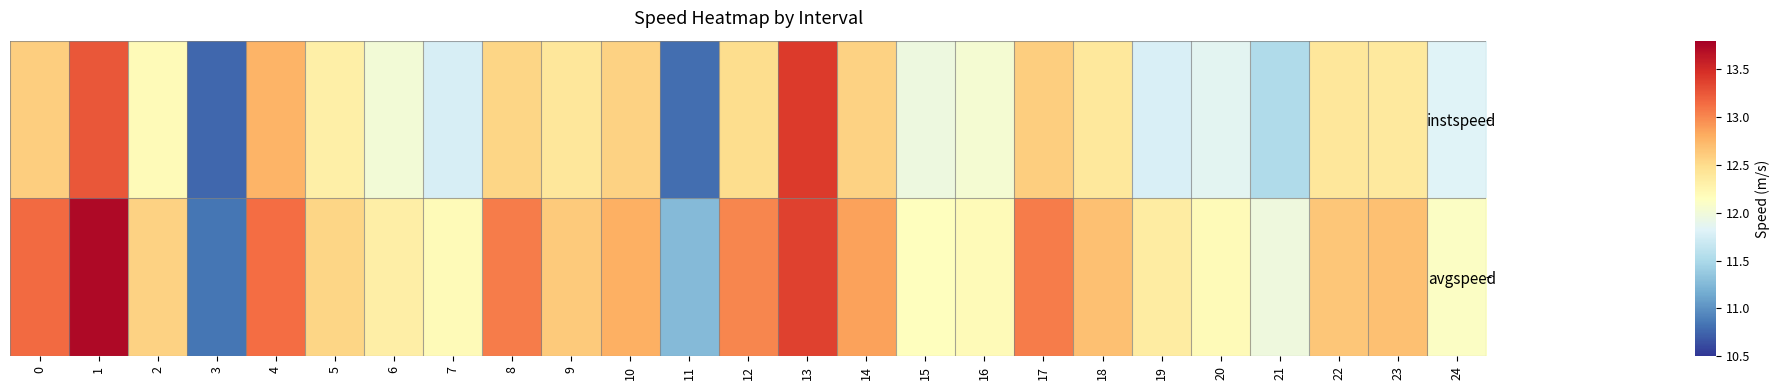

List the series in order of their overall mean, highest first.

avgspeed, instspeed